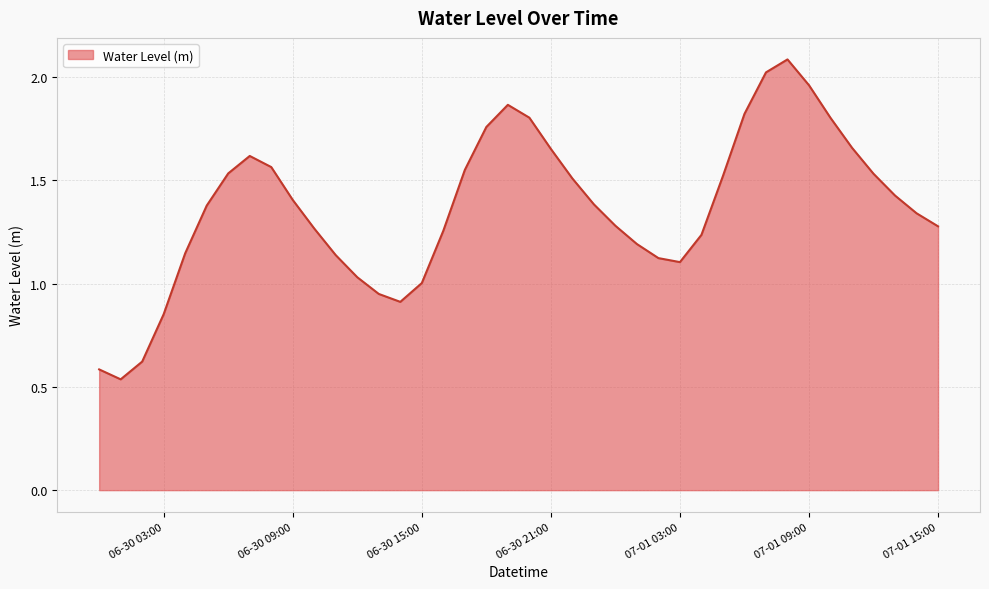

How many interior local valleys (lower than both neighbors) does the data have?

3